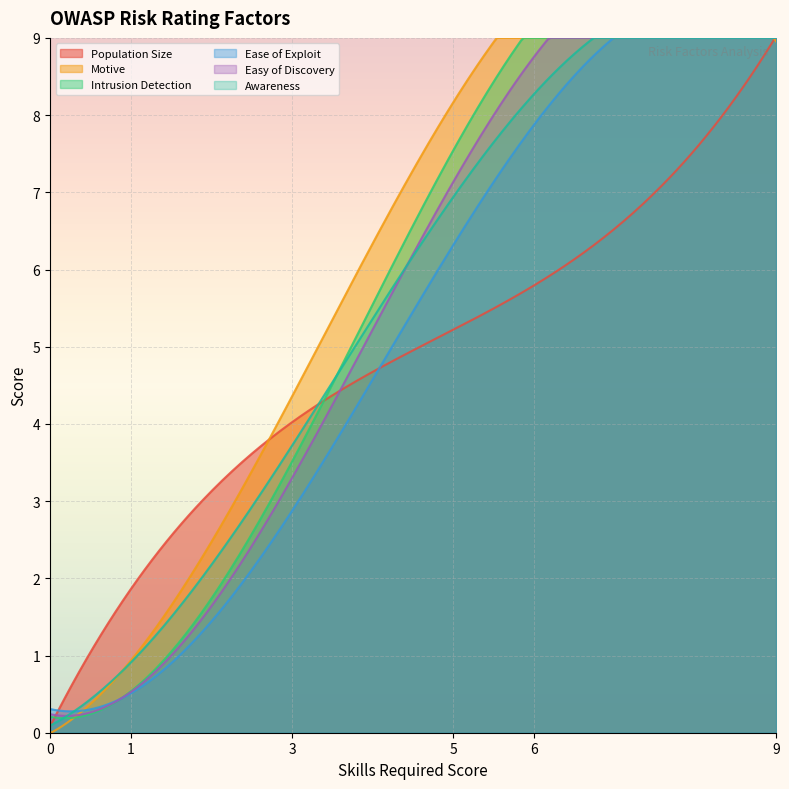

What is the total value across all series at 3?

21